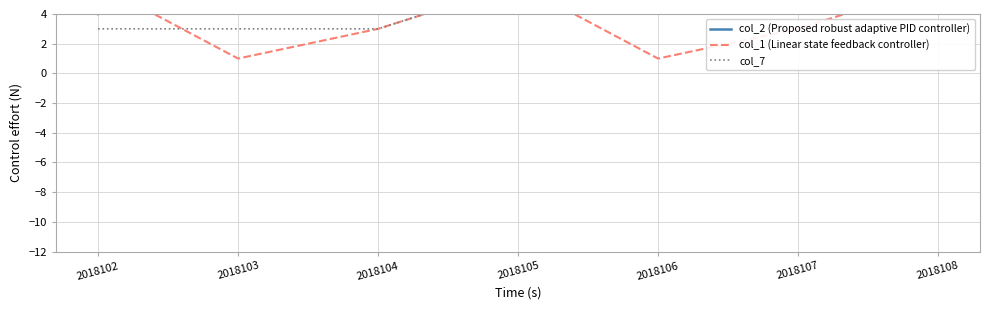

List the labels in order of col_2 (Proposed robust adaptive PID controller) value, smallest first.

2018102, 2018104, 2018106, 2018103, 2018105, 2018107, 2018108